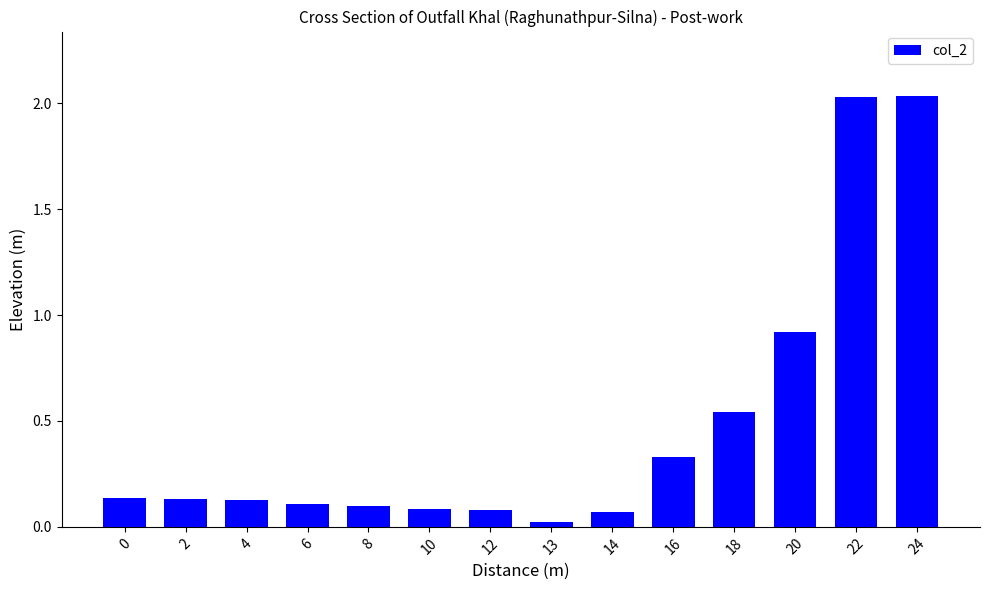

The chart shows a value of 3.2 at 22. True or false?

False